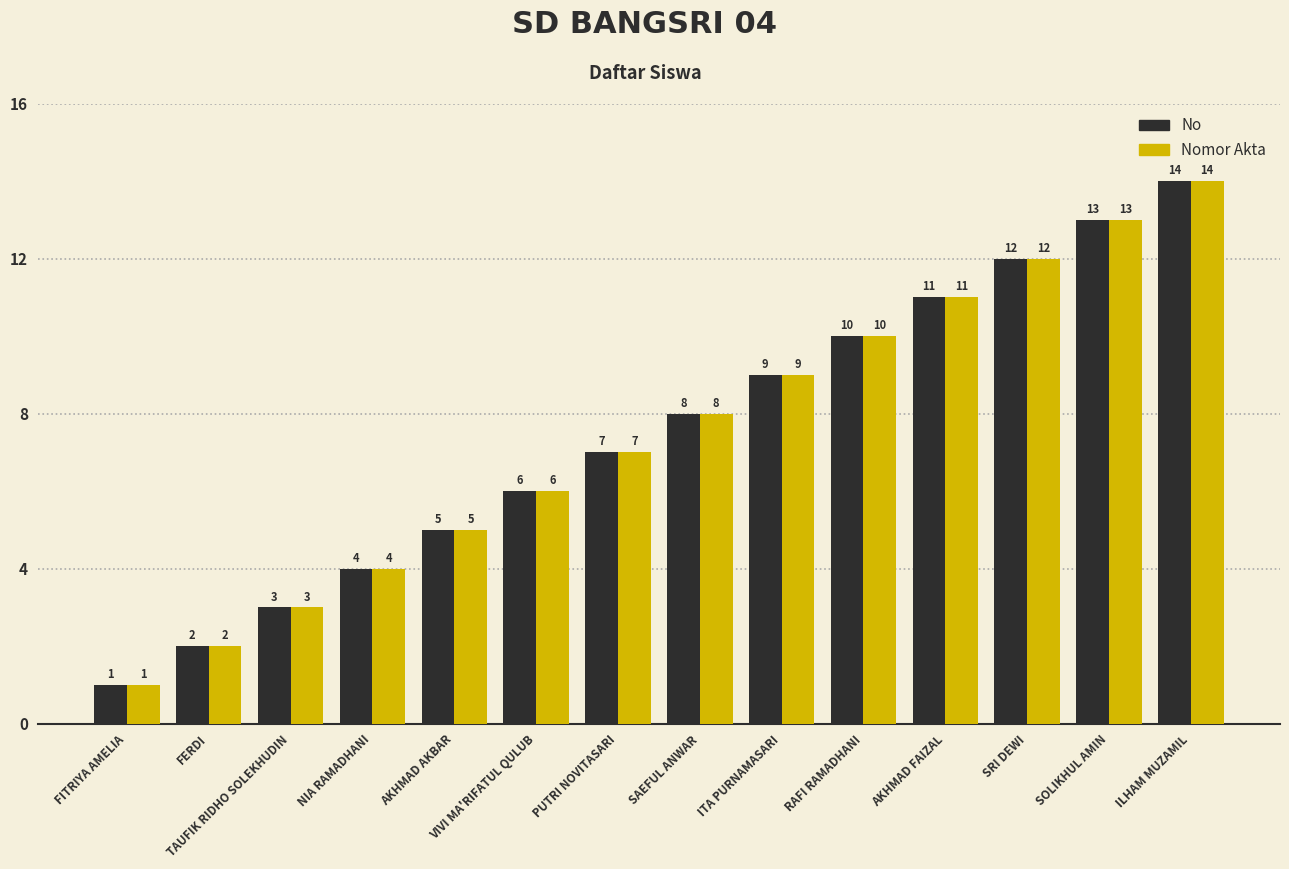

Which category has the highest value in the No series?

ILHAM MUZAMIL